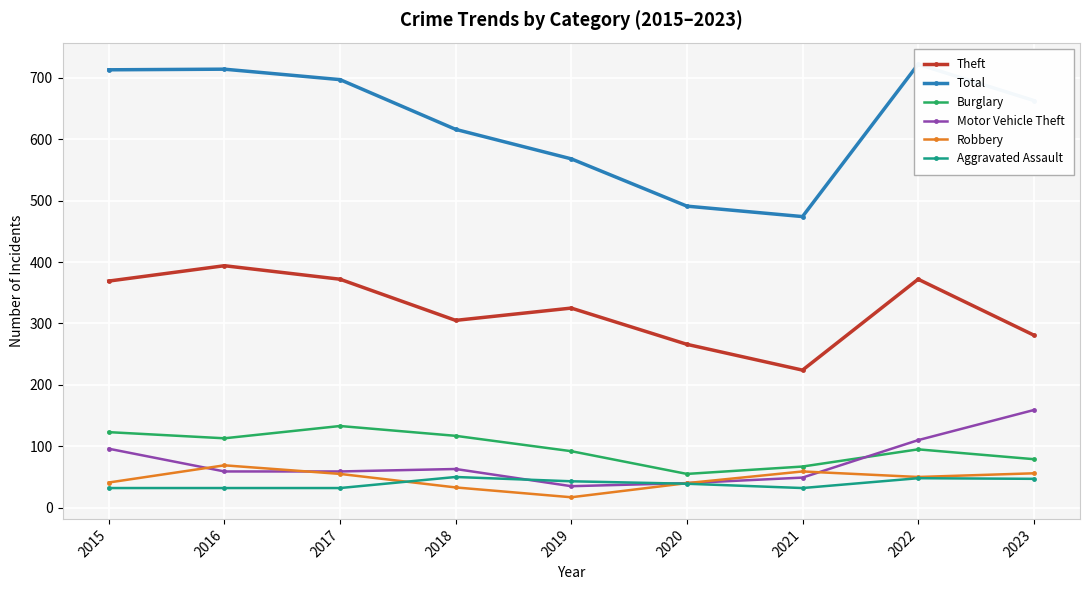

What is the value of the Burglary point at the 3rd from the left?

133